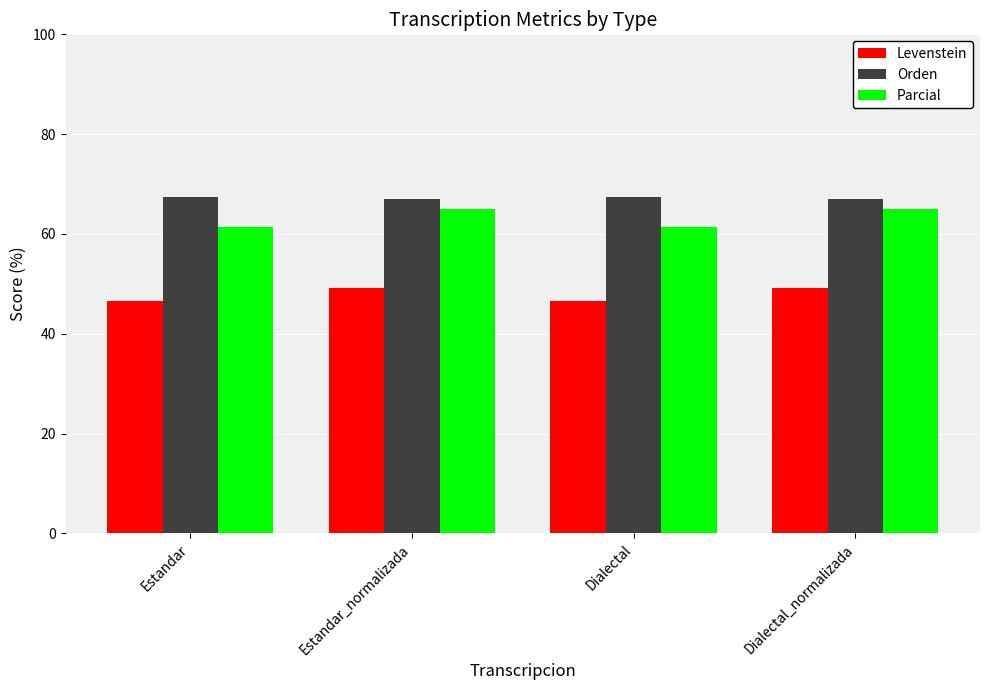

Which series has the widest spread of values?

Parcial